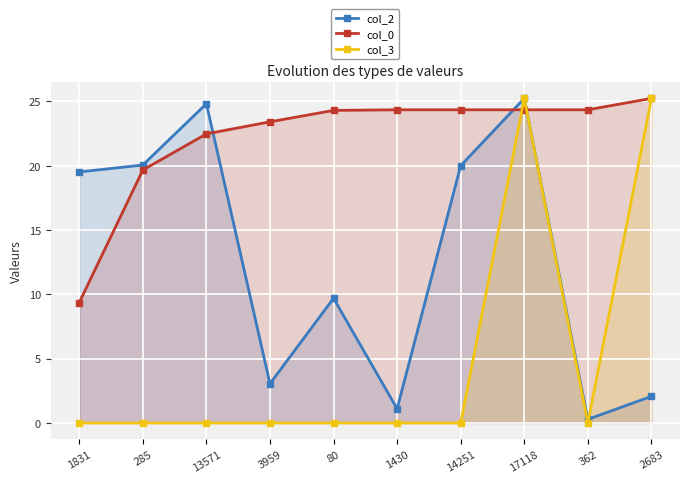

Which has a higher value, 362 or 1430?

1430